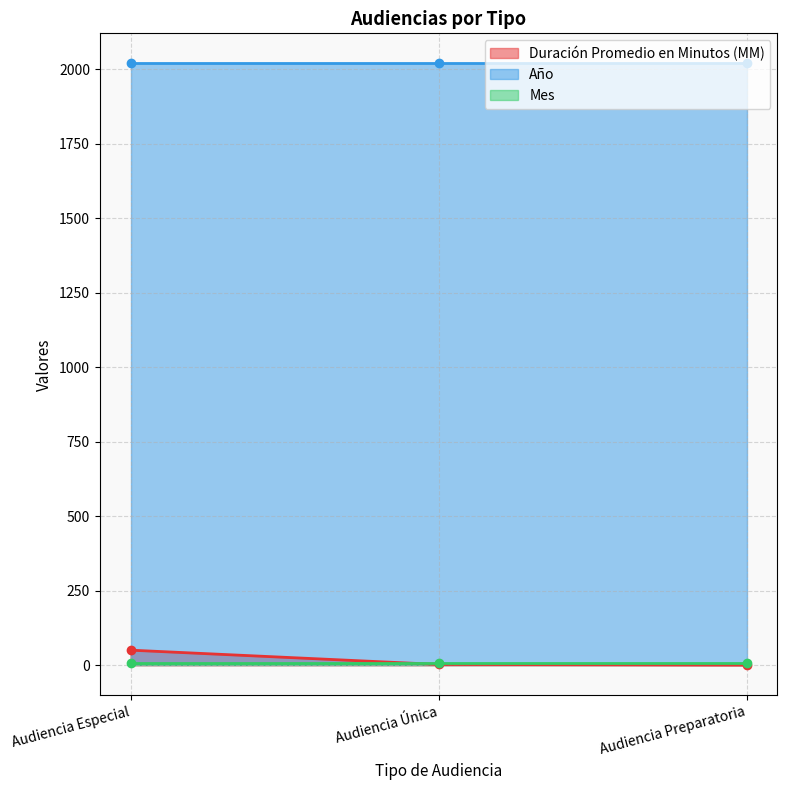

What is the minimum value for Año?

2020